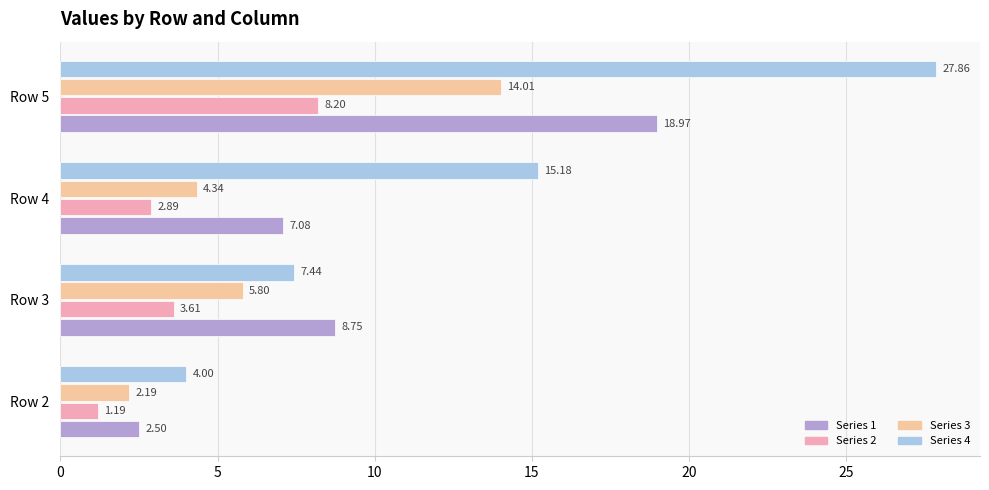

What is the total value across all series at Row 5?

69.0